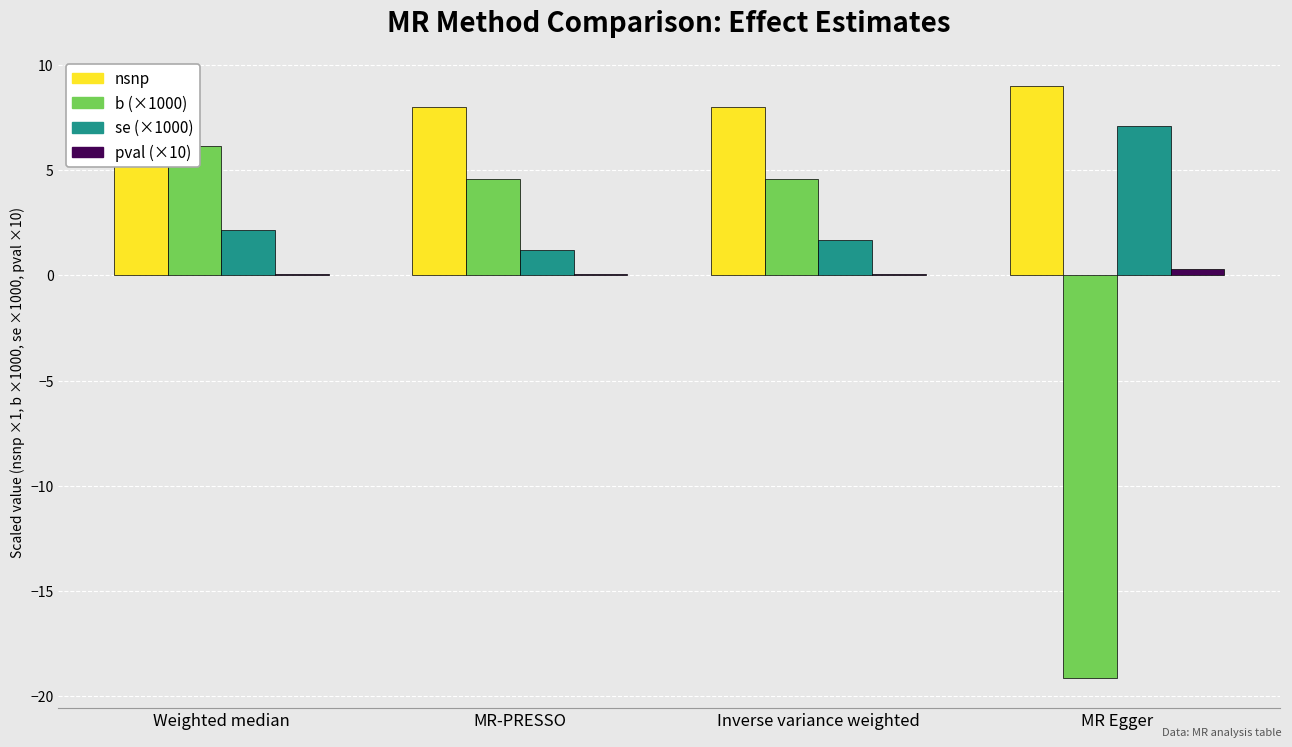

Which series changed the most between Weighted median and Inverse variance weighted?

b (effect)